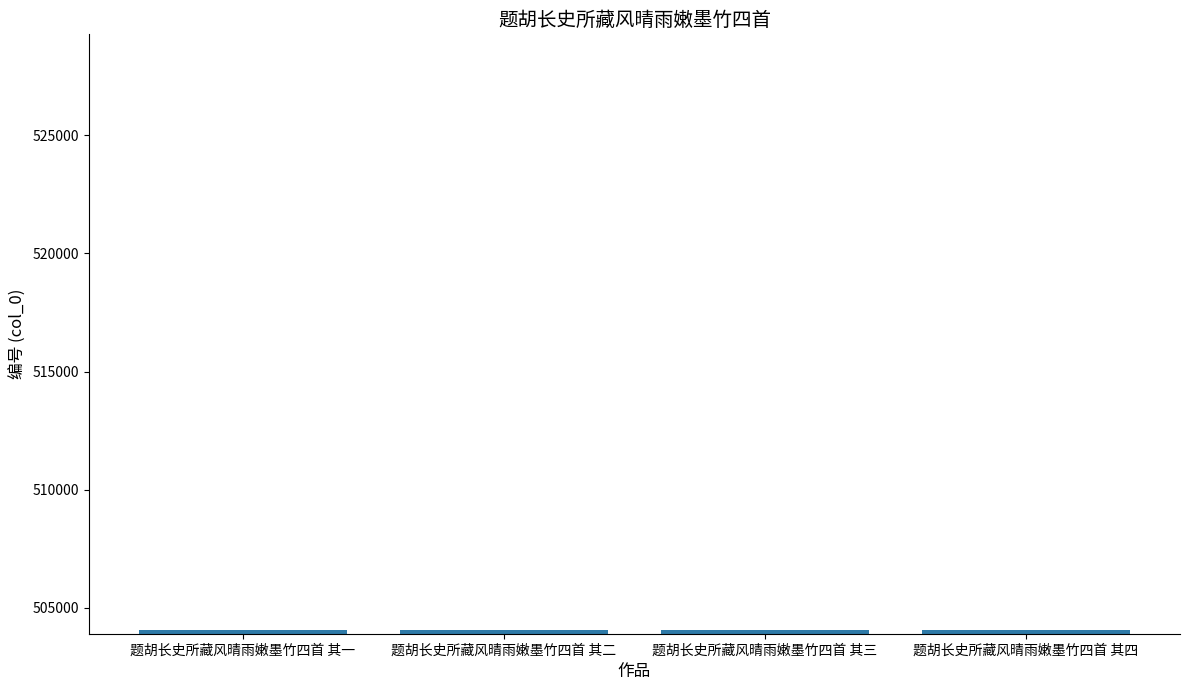

True or false: the data shows 504074 at 题胡长史所藏风晴雨嫩墨竹四首 其二.

True